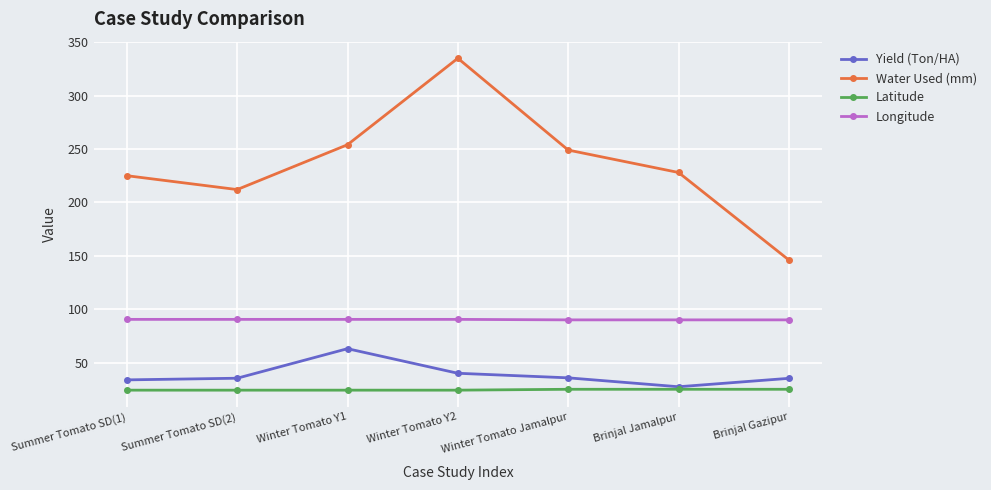

Count the Longitude values in the range 89 to 90.

3